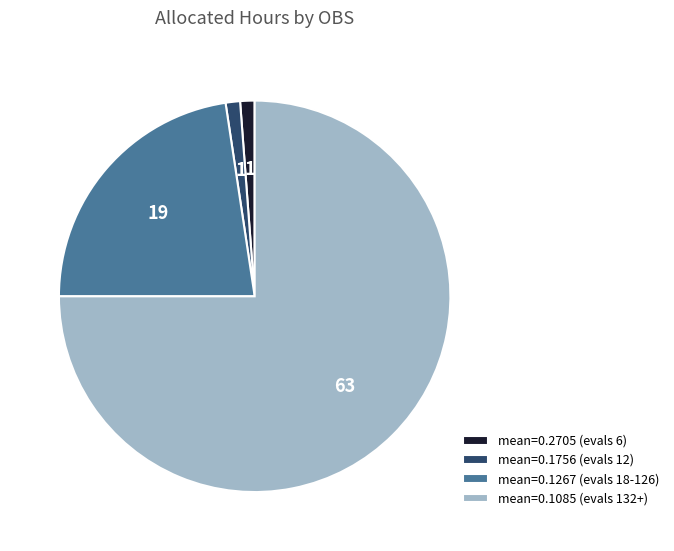

The mean=0.1085 (evals 132+) slice represents 75% of the pie. True or false?

True